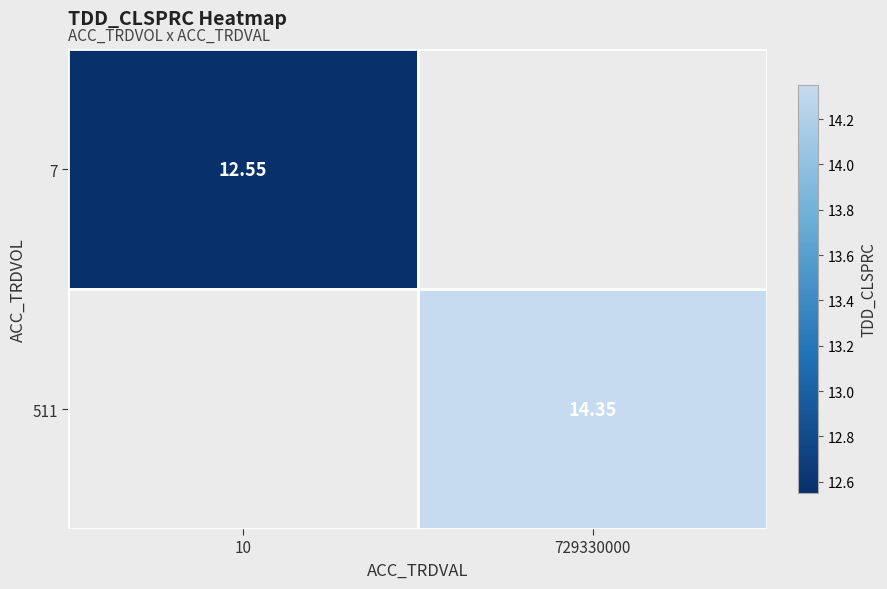

Which category has the highest value in the 7 series?

10